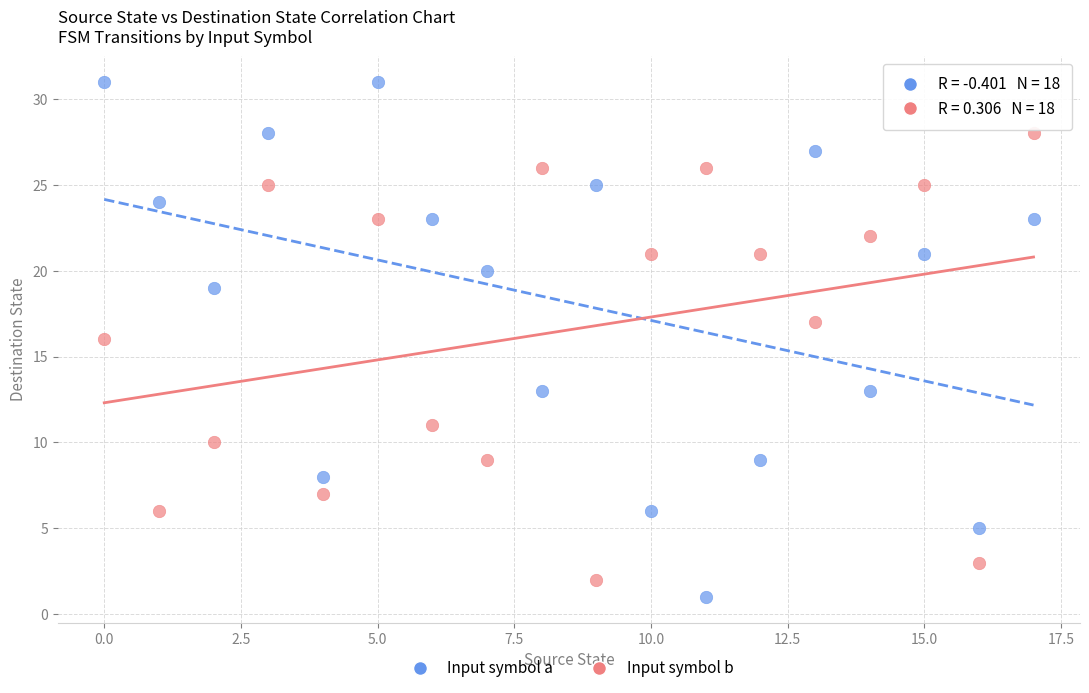

In the Input symbol b series, what Y value is closest to 15?

16